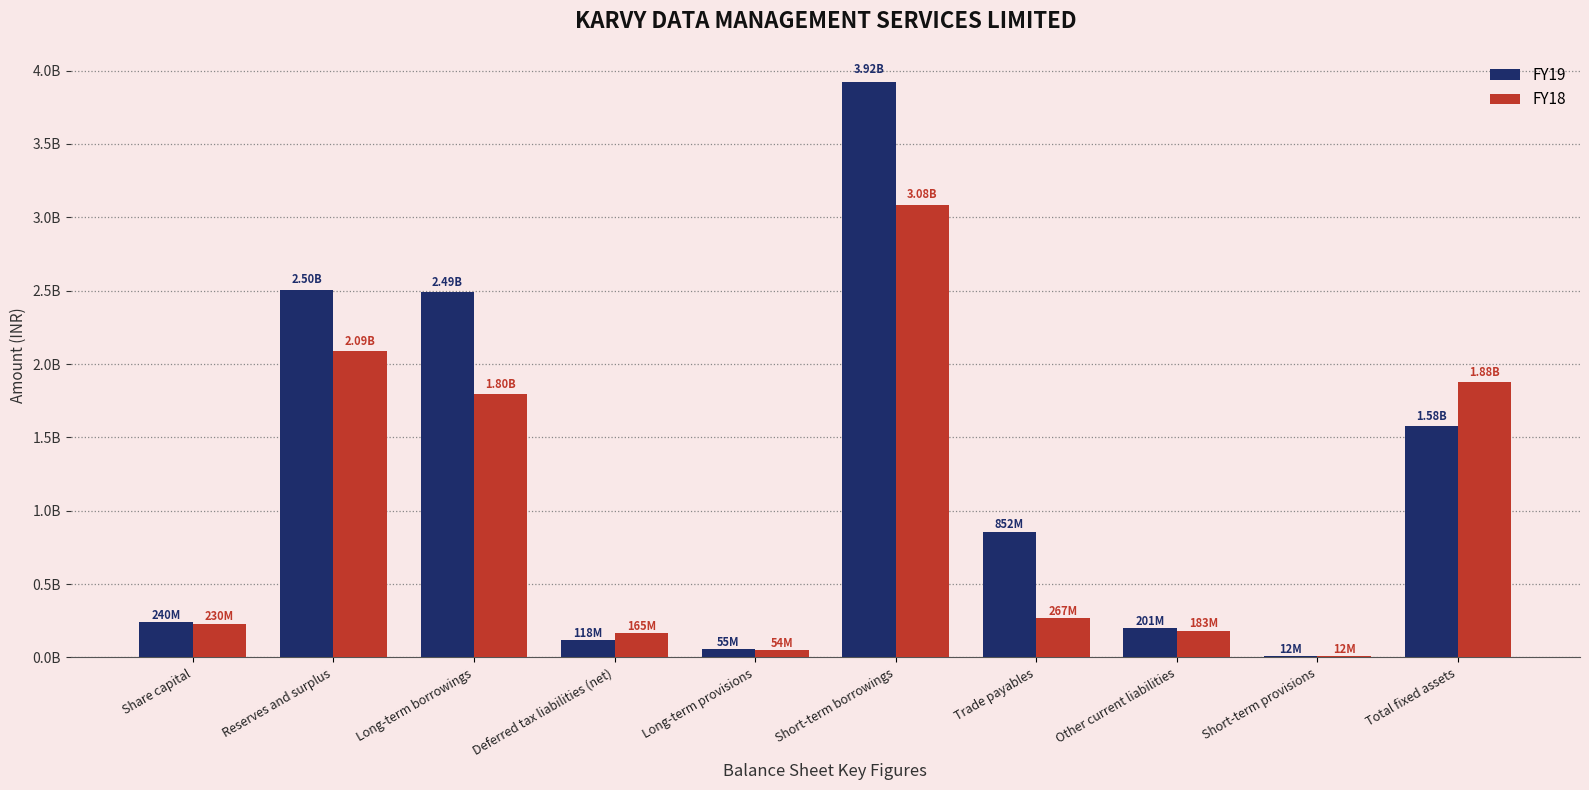

What is the label of the 1st bar from the left?

Share capital